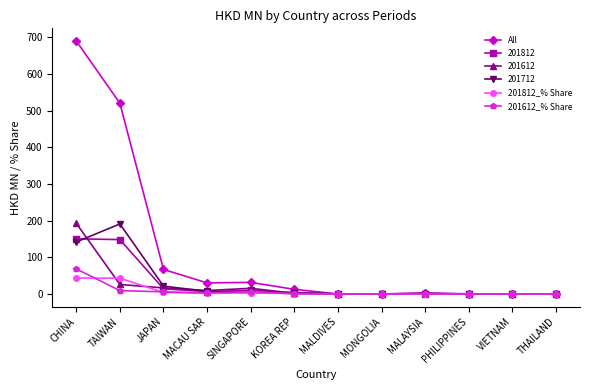

What value does the 201812 series have at CHINA?

150.4